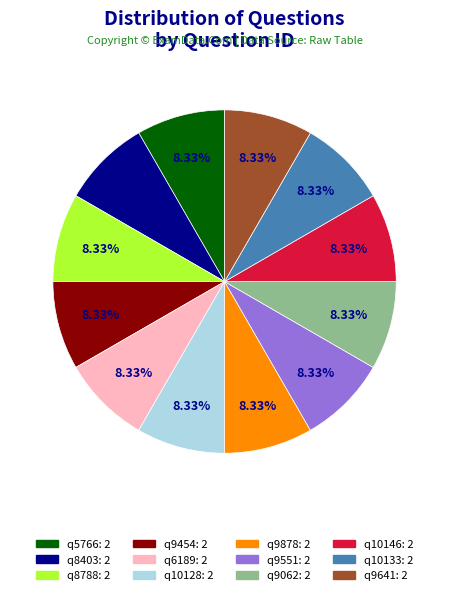

Is there any slice that represents more than half of the pie?

No